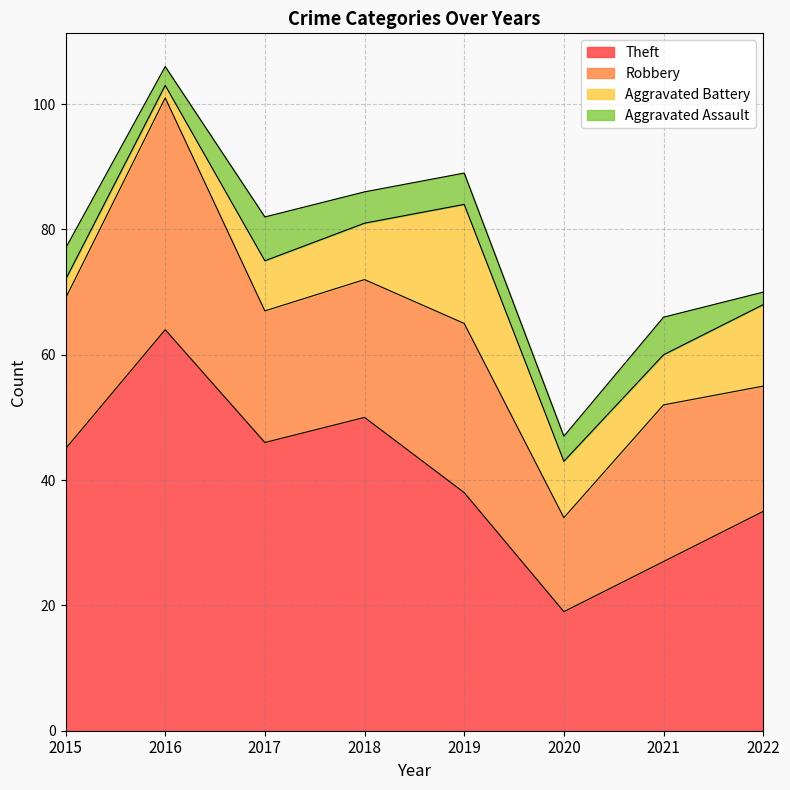

What is the total value across all series at 2017?

82